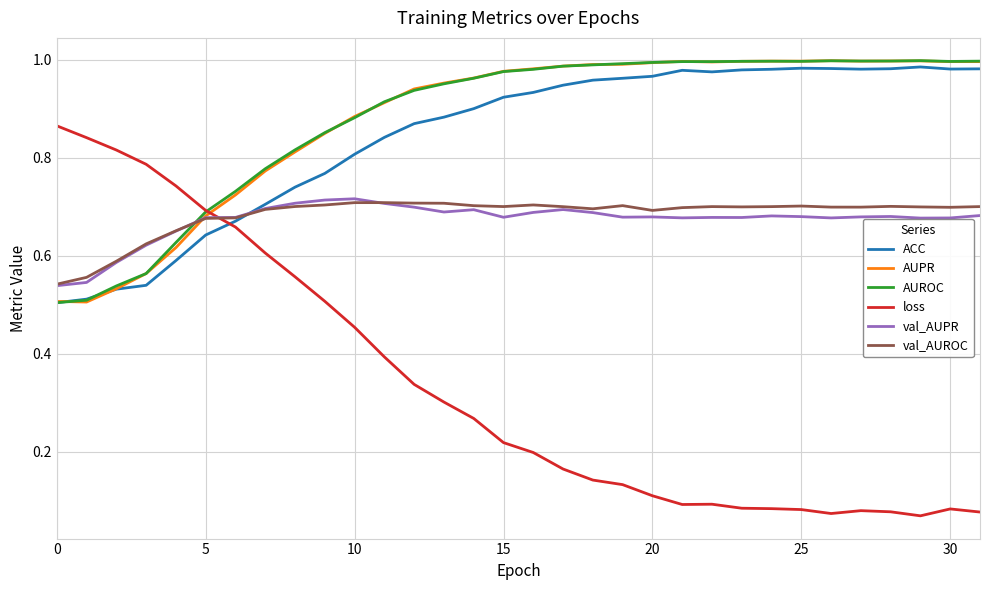

True or false: AUPR and loss cross at least once.

True